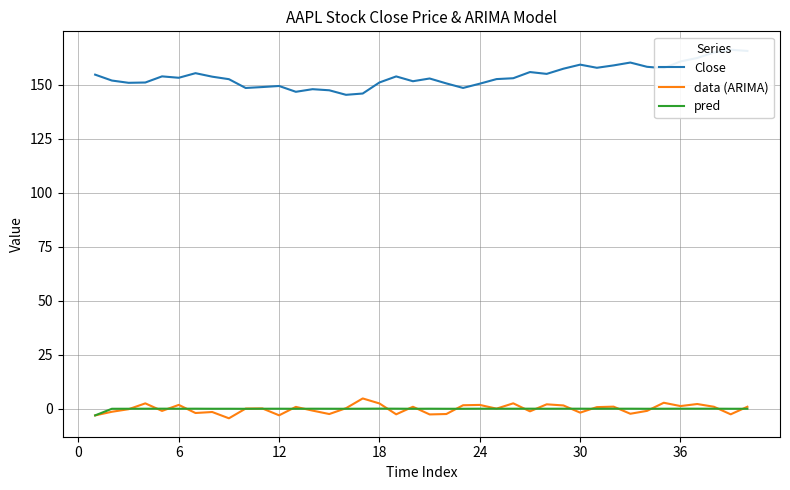

Does the chart have visible grid lines?

Yes